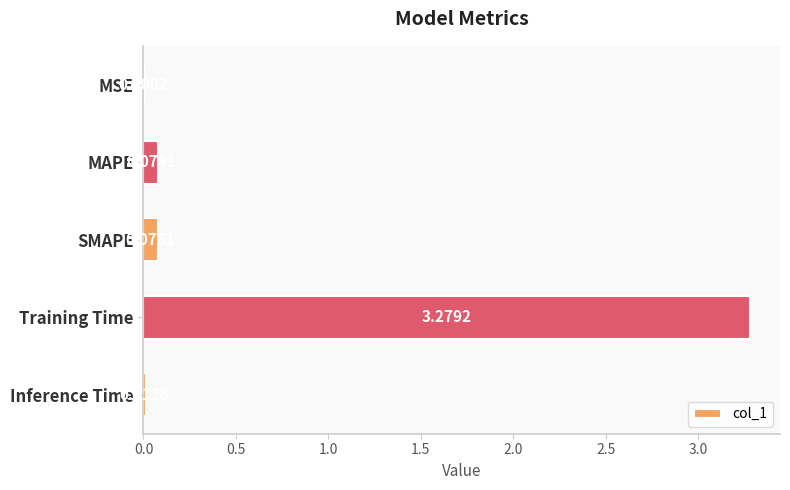

What is the change in value from MSE to MAPE?

+0.1